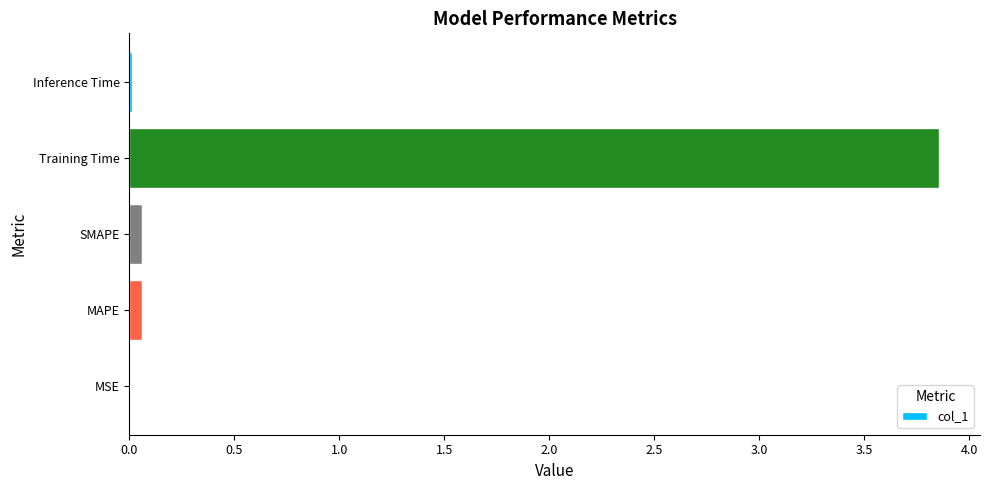

Are the bars grouped side by side (vs. stacked)?

No